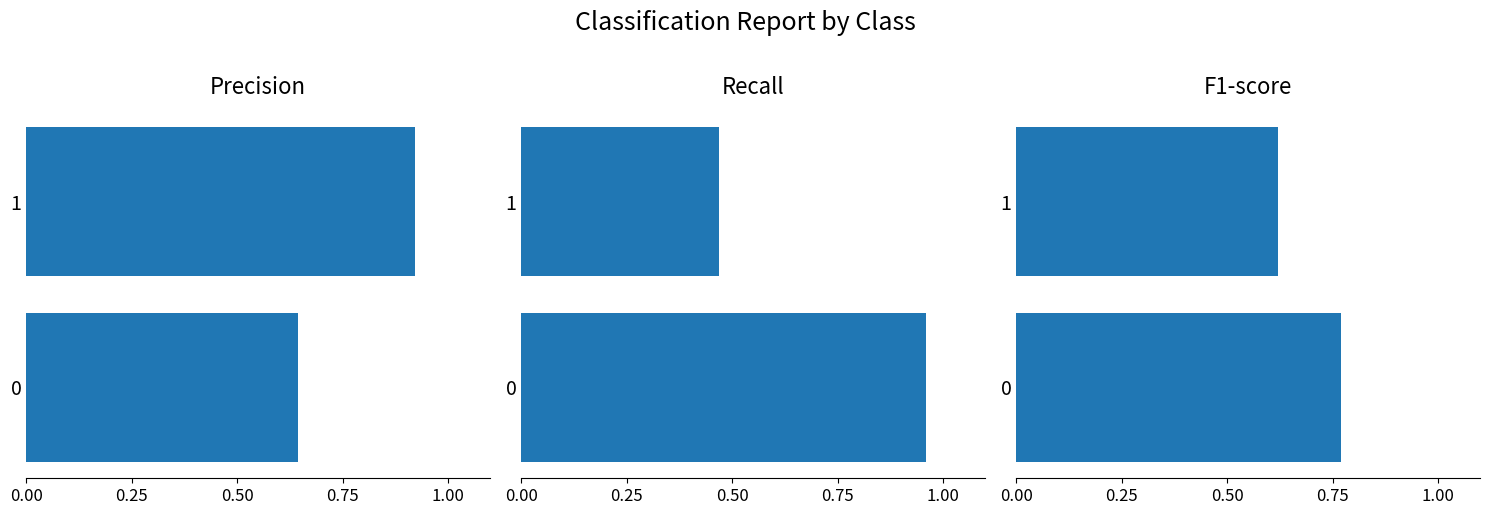

What is the spread (max minus min) of values at 1?

0.5